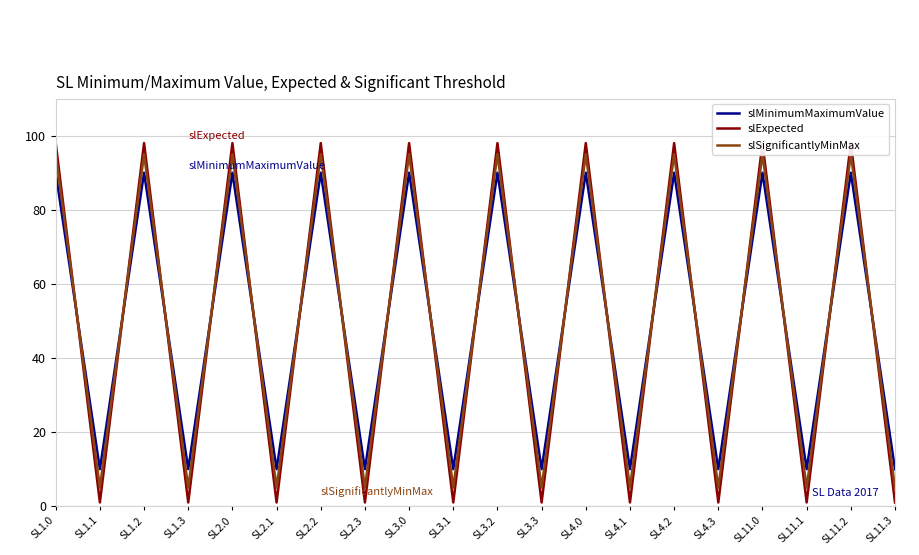

Reading right to left, list all the values displayed in this chart.

slMinimumMaximumValue: SL11.3=10	SL11.2=90	SL11.1=10	SL11.0=90	SL4.3=10	SL4.2=90	SL4.1=10	SL4.0=90	SL3.3=10	SL3.2=90	SL3.1=10	SL3.0=90	SL2.3=10	SL2.2=90	SL2.1=10	SL2.0=90	SL1.3=10	SL1.2=90	SL1.1=10	SL1.0=90
slExpected: SL11.3=1	SL11.2=98	SL11.1=1	SL11.0=98	SL4.3=1	SL4.2=98	SL4.1=1	SL4.0=98	SL3.3=1	SL3.2=98	SL3.1=1	SL3.0=98	SL2.3=1	SL2.2=98	SL2.1=1	SL2.0=98	SL1.3=1	SL1.2=98	SL1.1=1	SL1.0=98
slSignificantlyMinMax: SL11.3=5	SL11.2=95	SL11.1=5	SL11.0=95	SL4.3=5	SL4.2=95	SL4.1=5	SL4.0=95	SL3.3=5	SL3.2=95	SL3.1=5	SL3.0=95	SL2.3=5	SL2.2=95	SL2.1=5	SL2.0=95	SL1.3=5	SL1.2=95	SL1.1=5	SL1.0=95